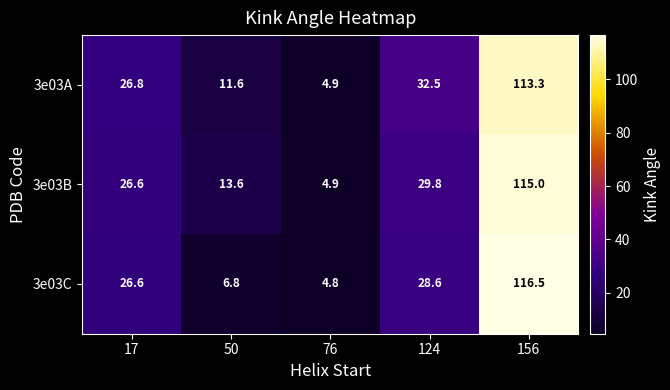

At which category is the sum across all series the highest?

156